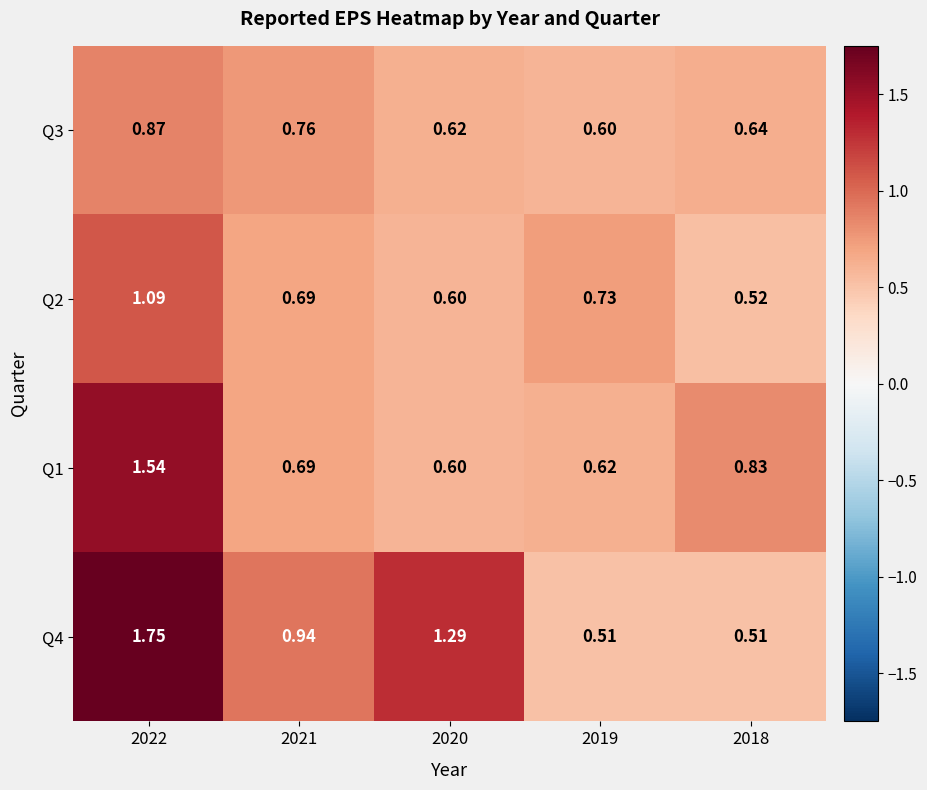

Is the value of Q4 at 2022 greater than the value of Q1 at 2020?

Yes